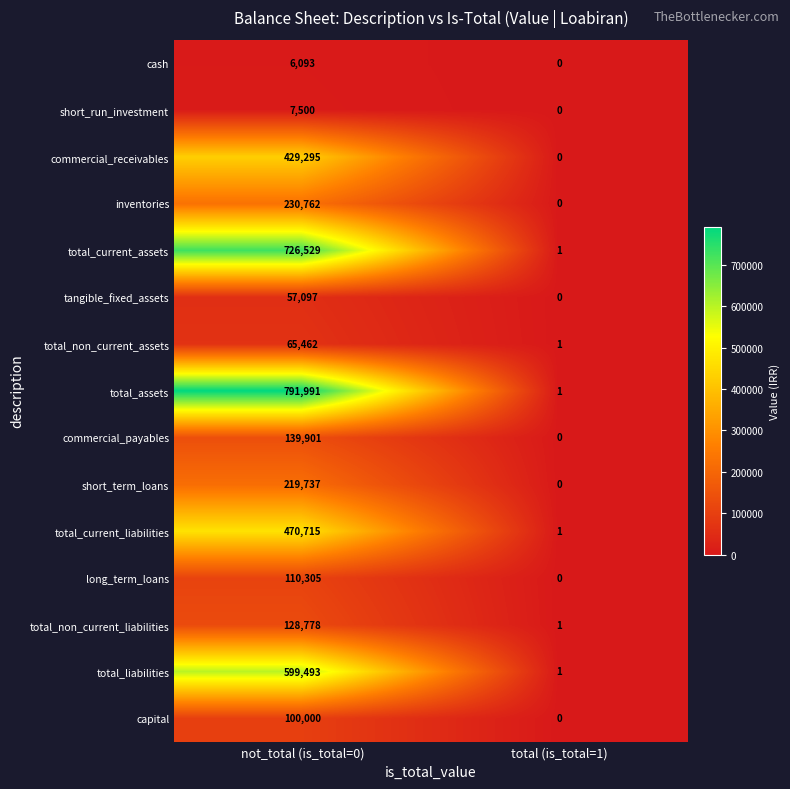

What is the total value across all series at total (is_total=1)?

6